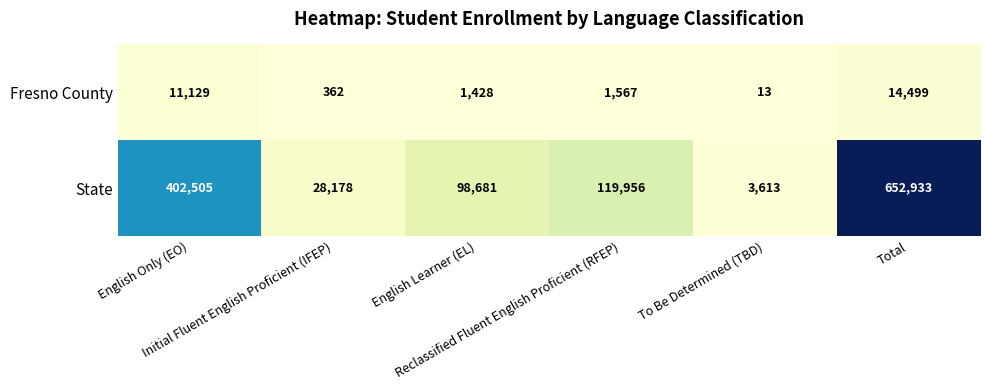

List the series in order of their peak value, lowest first.

Fresno County, State